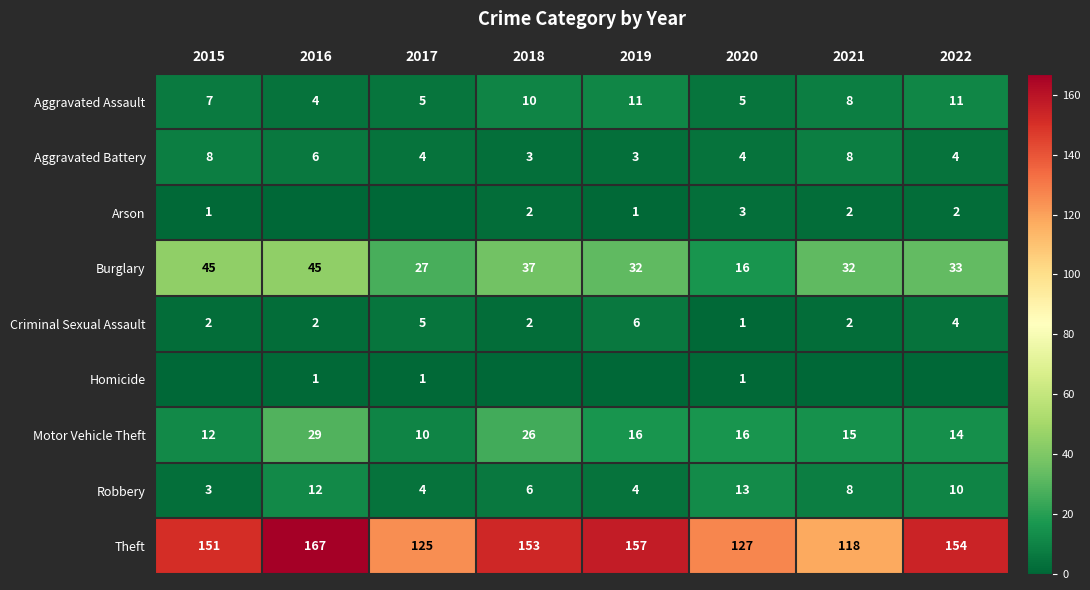

The Aggravated Assault series shows 2 at 2015. True or false?

False